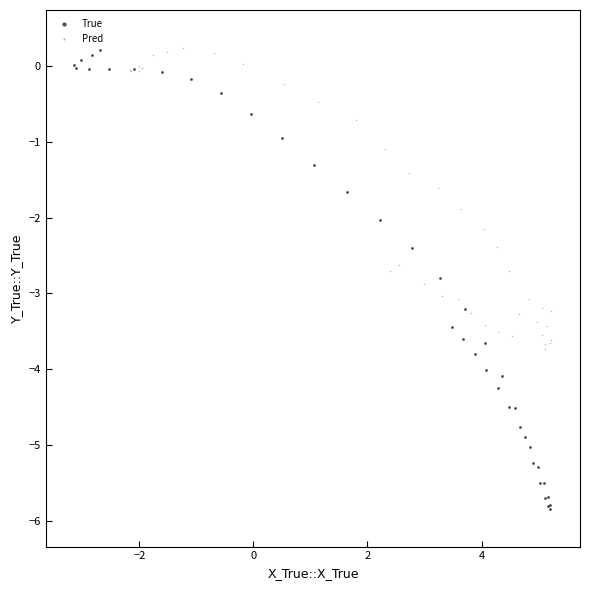

Which series contains the lowest Y value?

True